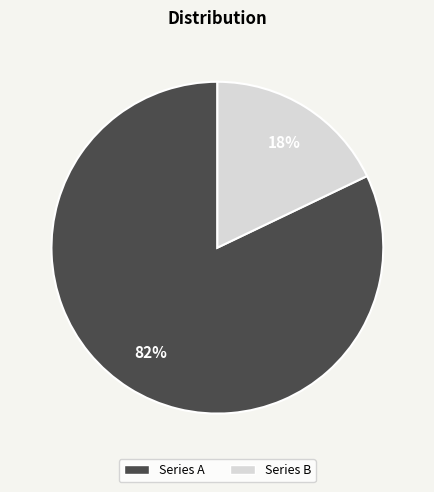

What is the majority slice?

Series A